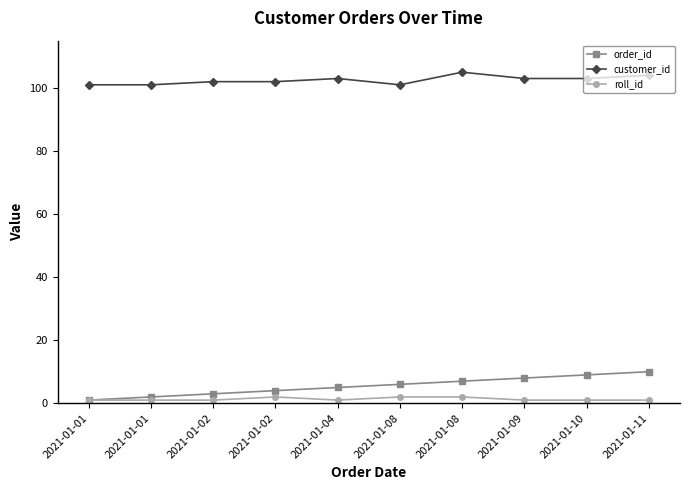

What is the average value of the roll_id series?

1